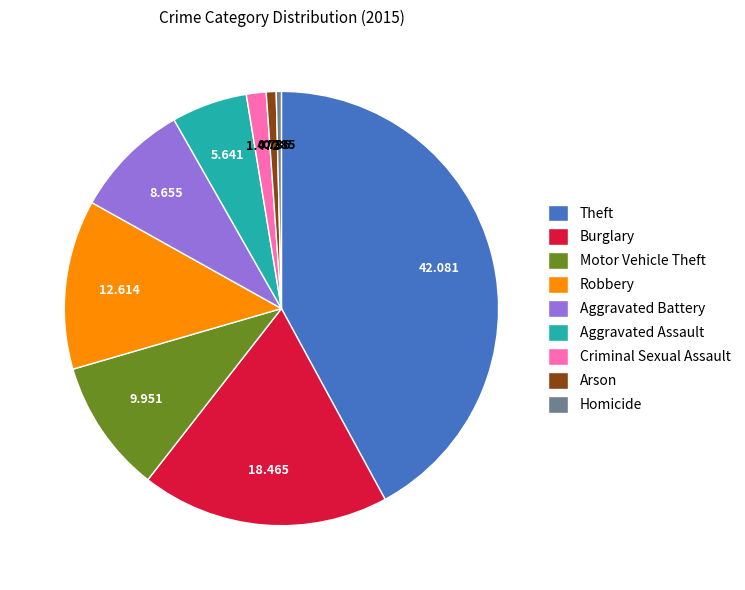

Is there any slice that represents more than half of the pie?

No